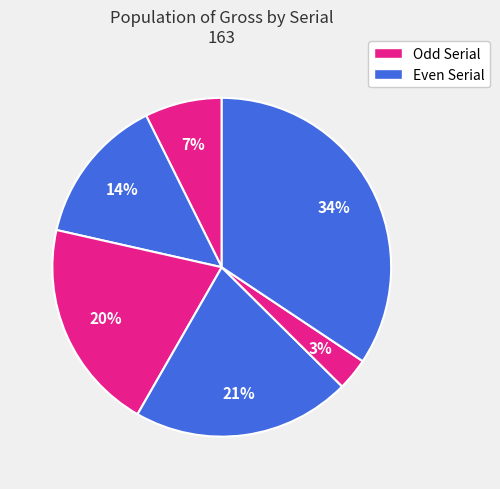

How many segments does this pie chart have?

6